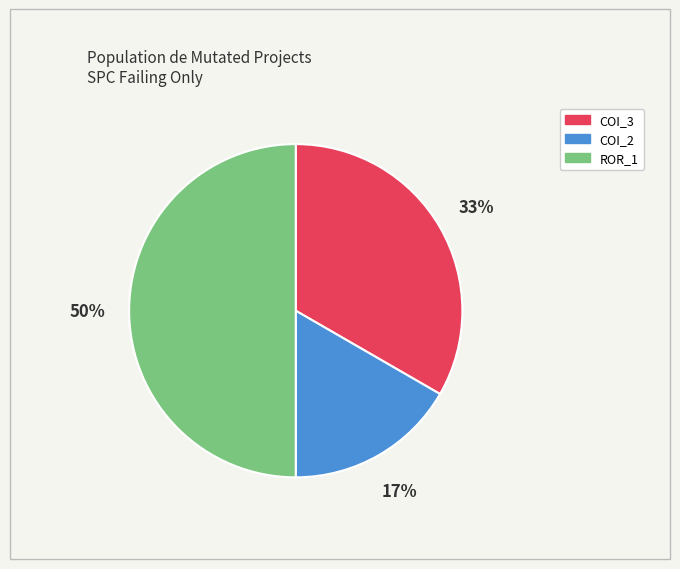

To the nearest percent, what is the difference between the largest and smallest slice percentages?

33%